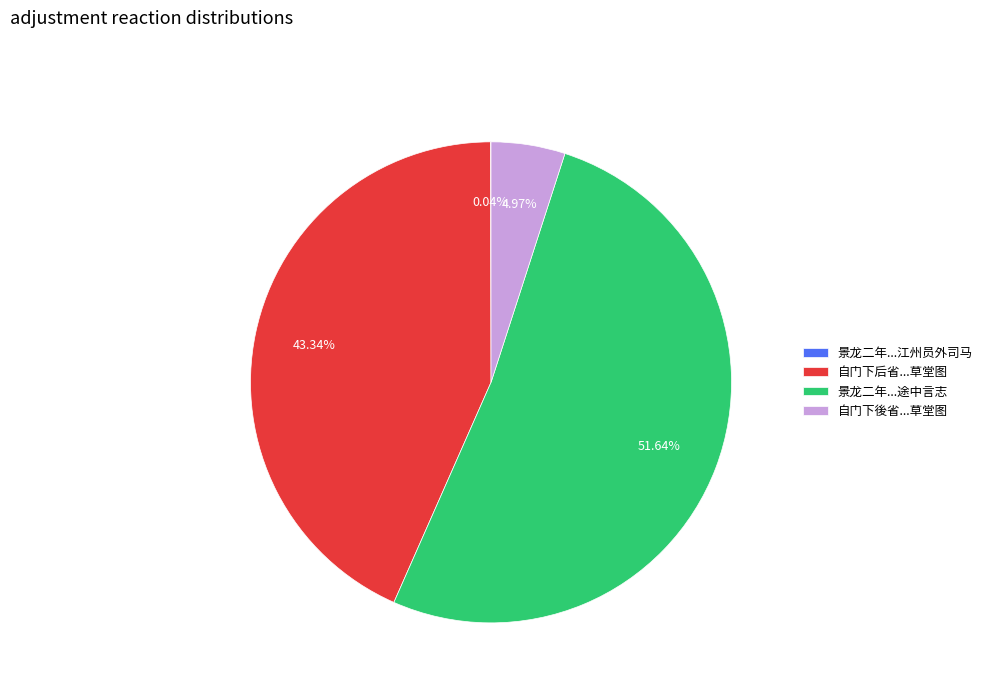

Which slice is the largest?

景龙二年...途中言志